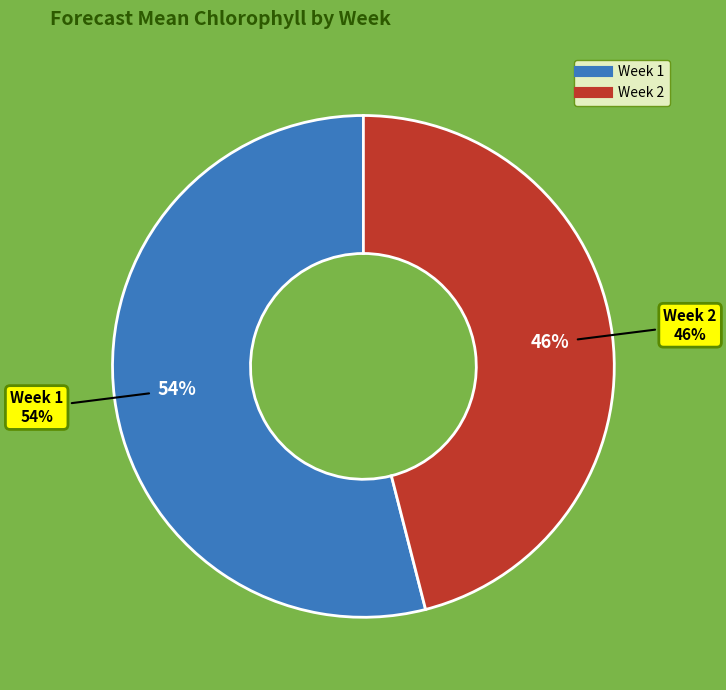

What is the majority slice?

Week 1